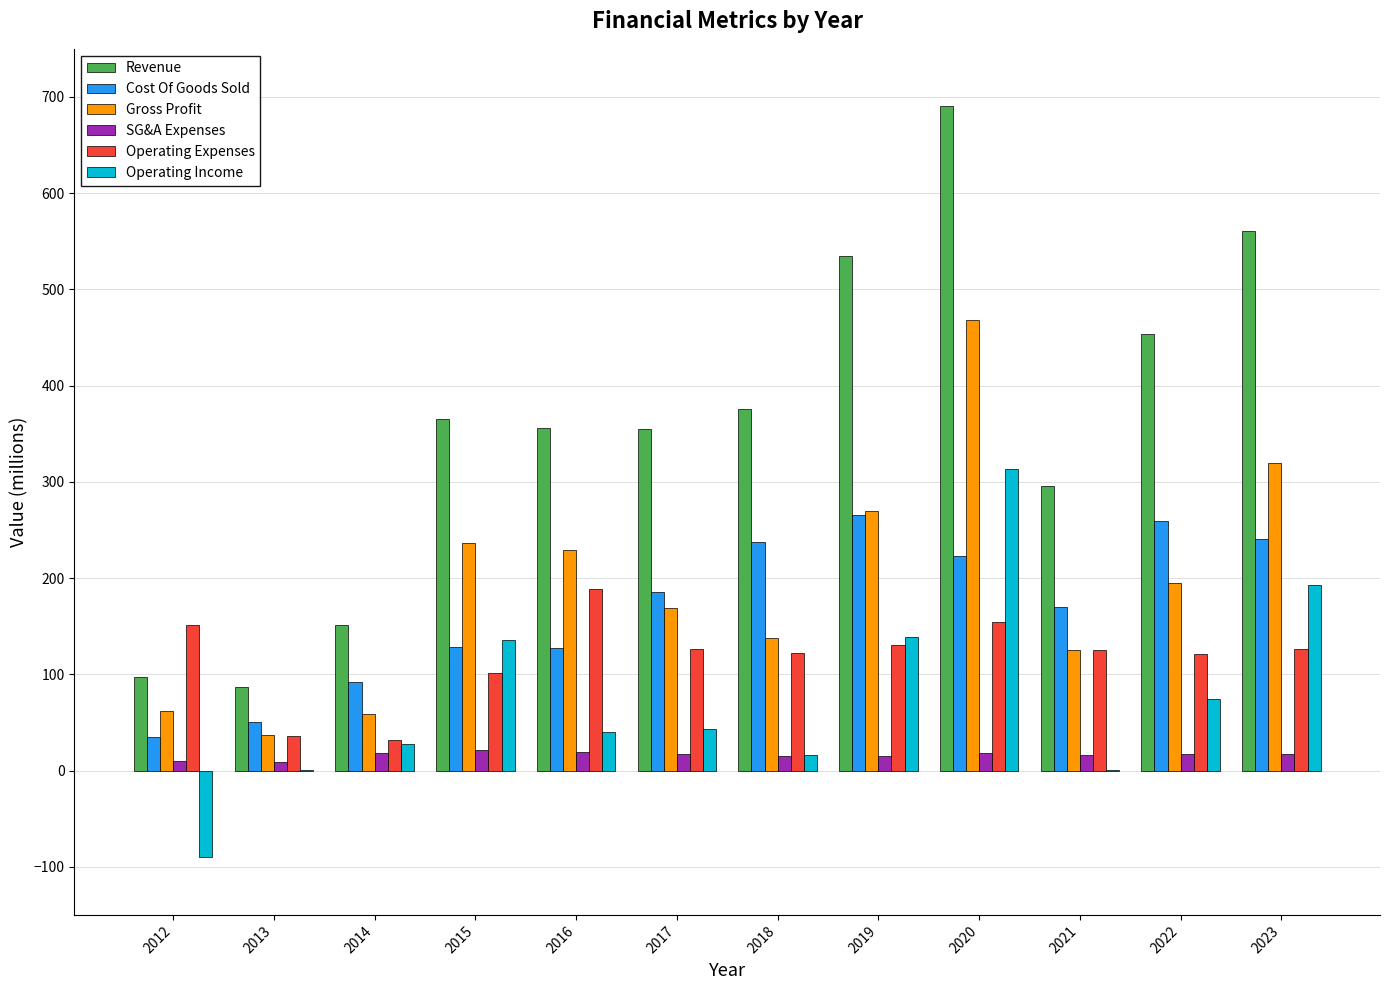

Is it true that Revenue equals 150.8 at 2014?

True